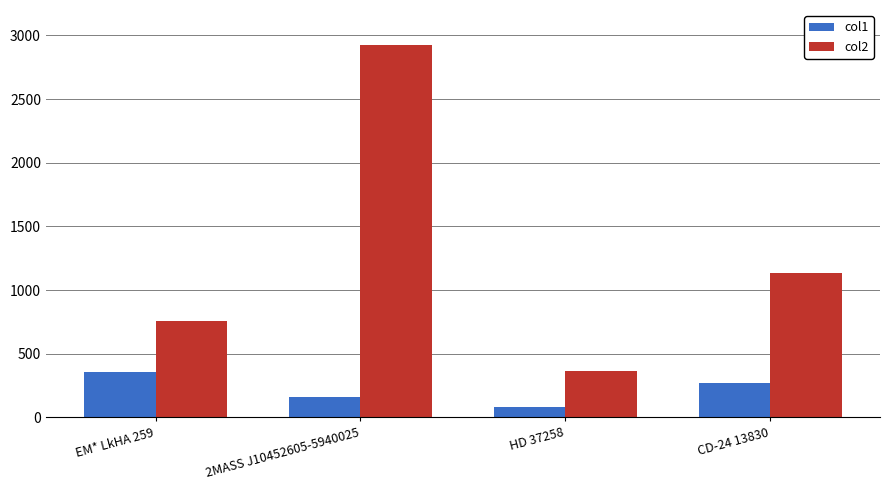

True or false: col1 has a value of 84.2 at HD 37258.

True